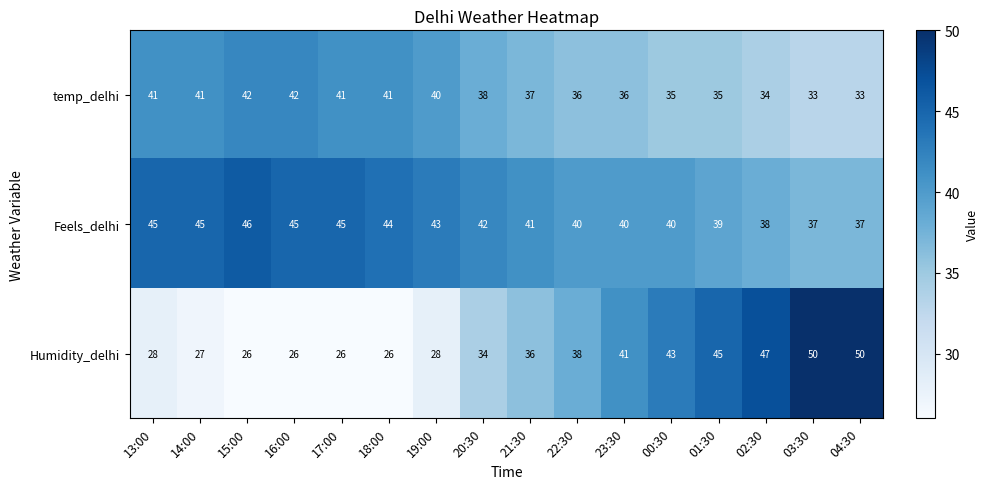

What is the spread (max minus min) of values at 04:30?

17